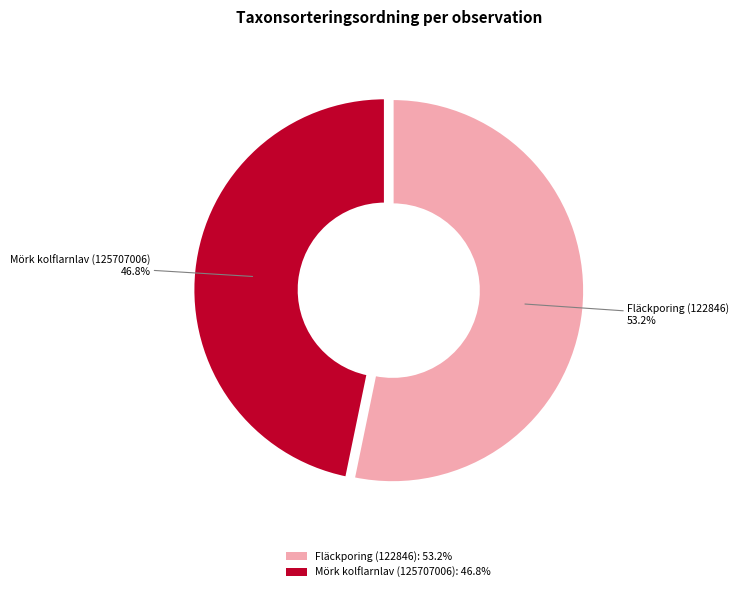

To the nearest percent, what portion does Fläckporing (122846) represent?

53%